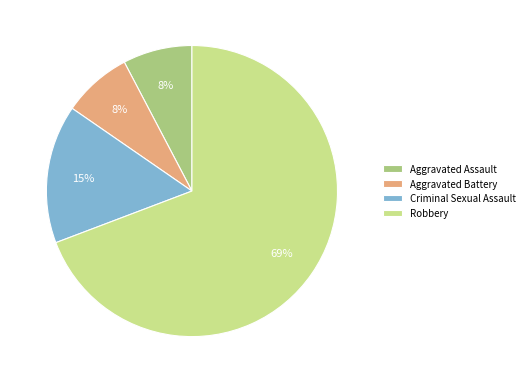

What percentage is the Aggravated Assault slice, to the nearest percent?

8%